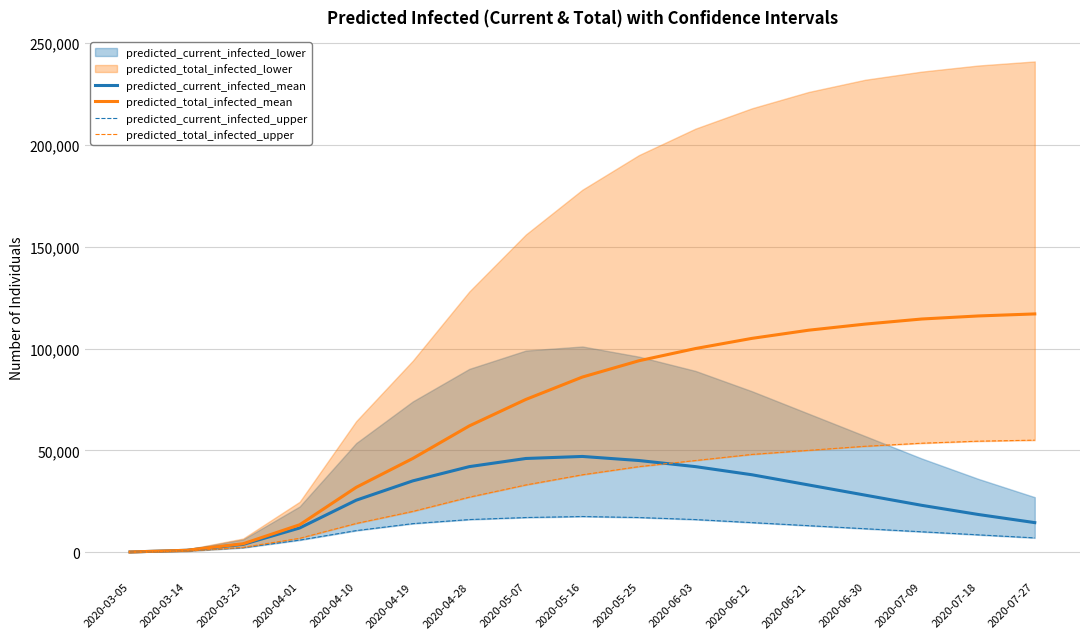

Is the value of predicted_current_infected_upper at 2020-06-12 greater than the value of predicted_total_infected_upper at 2020-05-07?

No